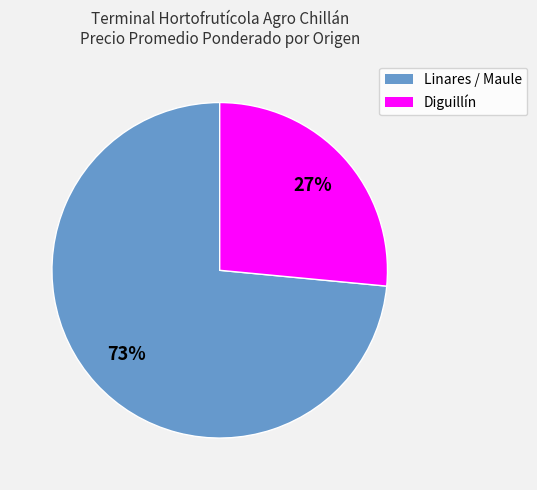

To the nearest percent, what is the average slice percentage?

50%